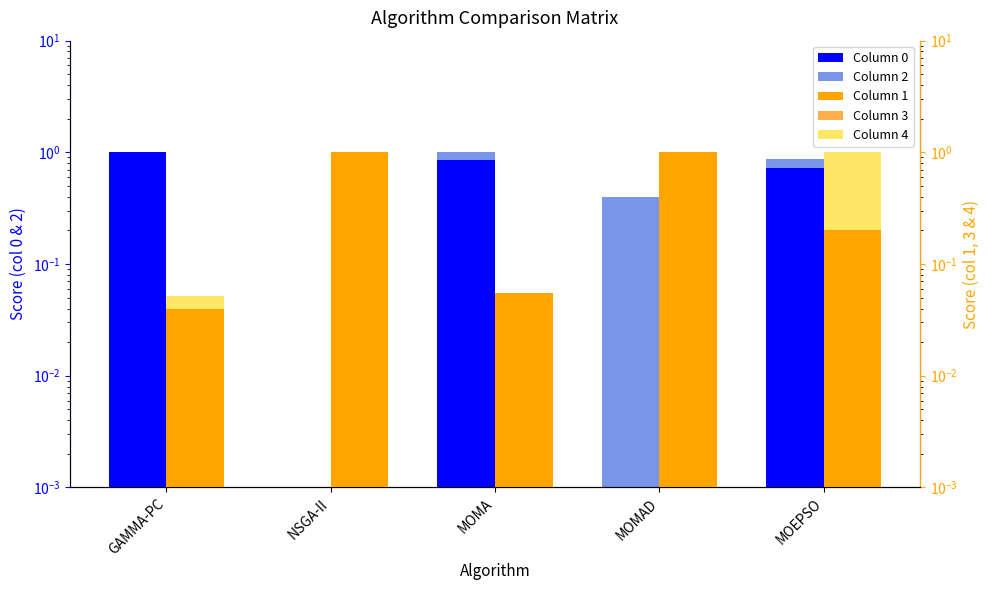

What is the difference between the maximum and second lowest values in the Column 4 series?

1.0